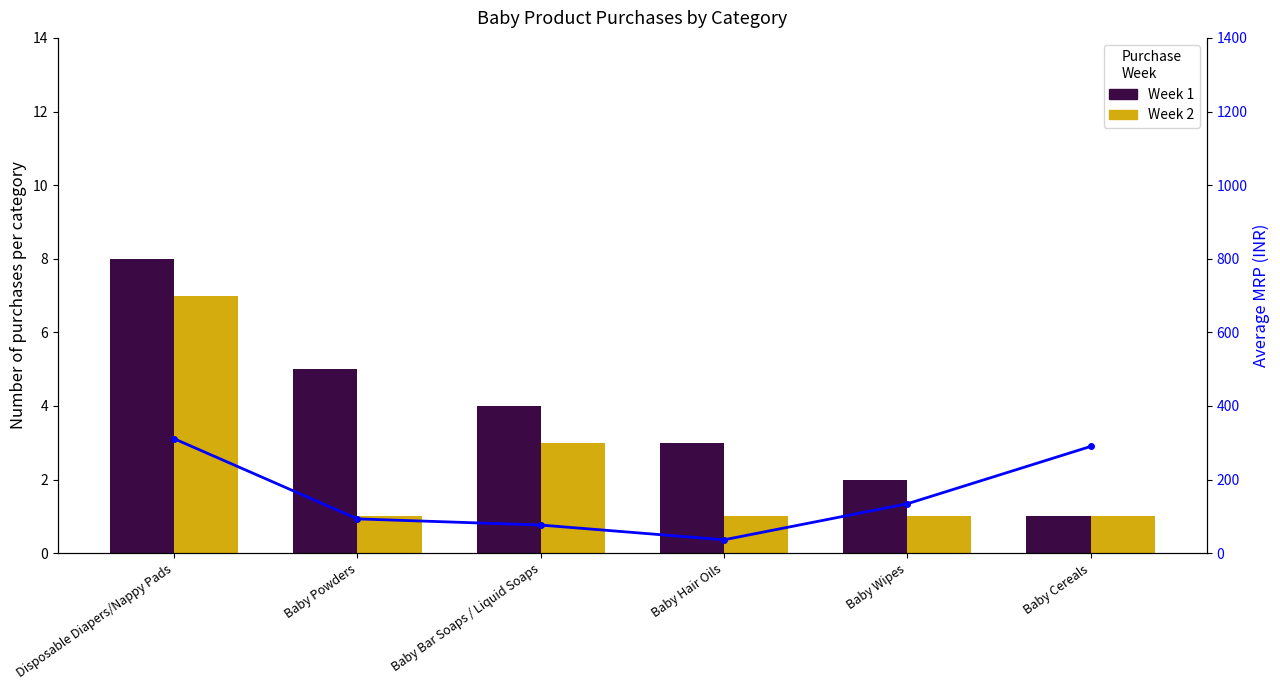

What is the average value of the Avg MRP series?

157.0